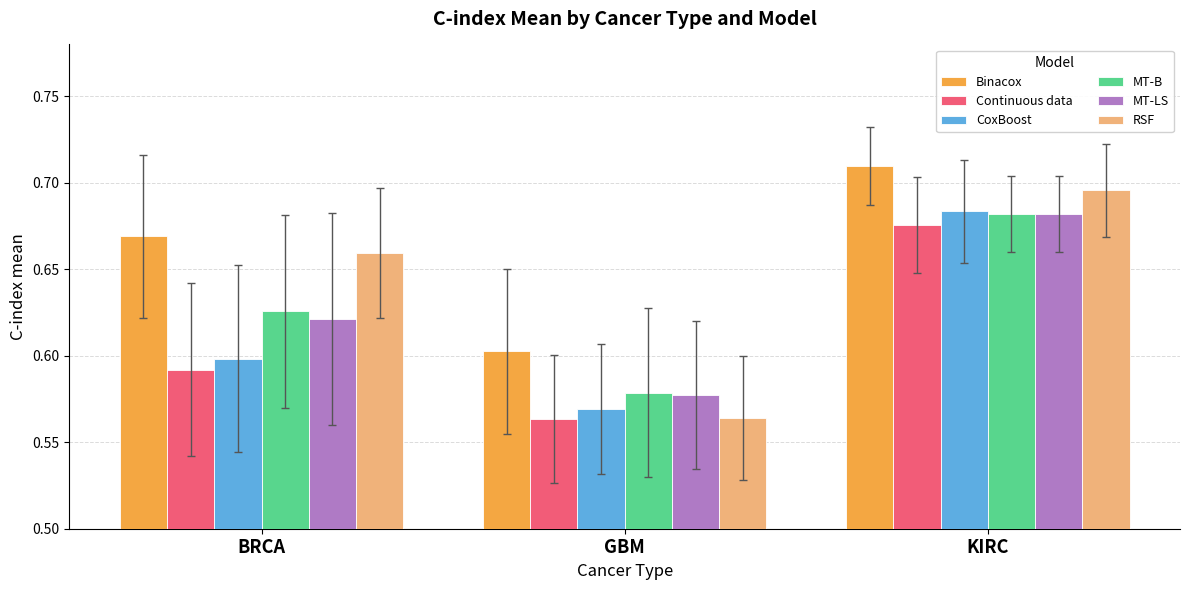

What are all the series names shown in the legend?

Binacox, Continuous data, CoxBoost, MT-B, MT-LS, RSF